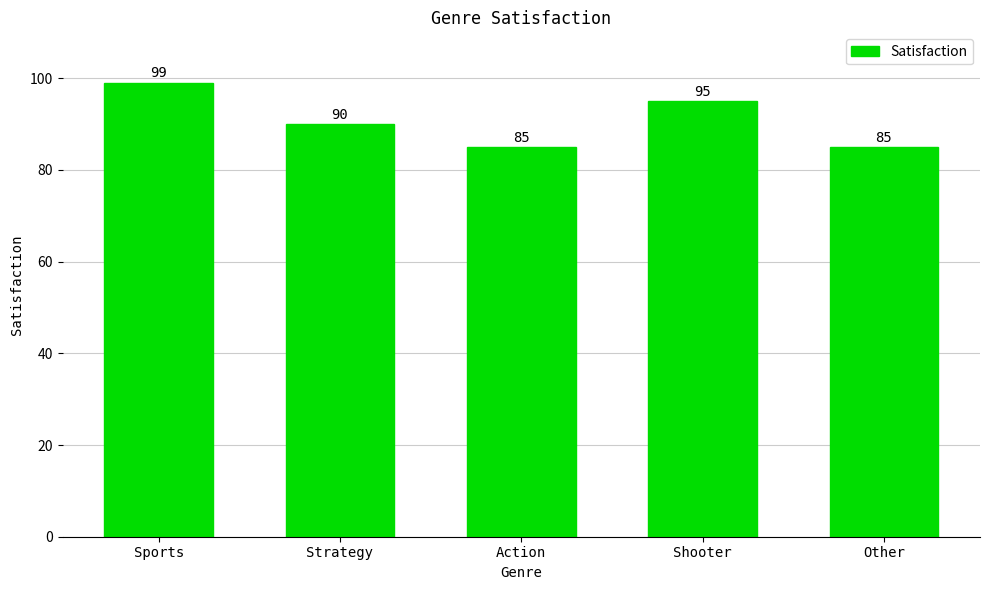

What is the label of the 2nd bar from the left?

Strategy